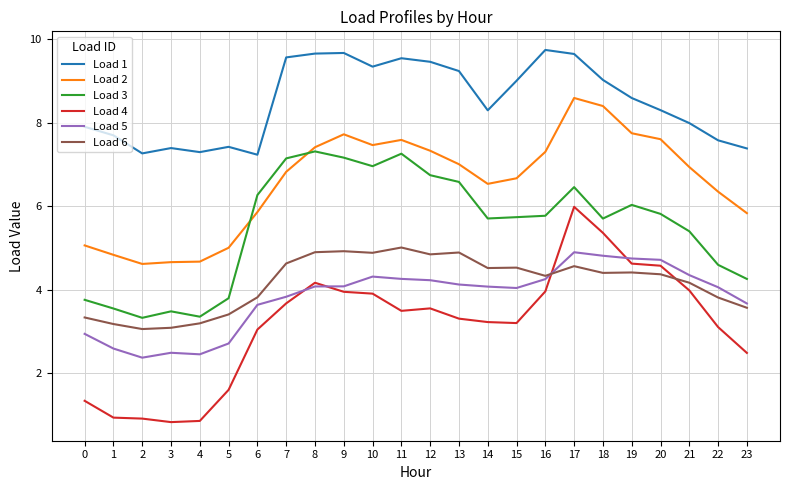

Is the value of Load 6 at 15 greater than the value of Load 3 at 0?

Yes